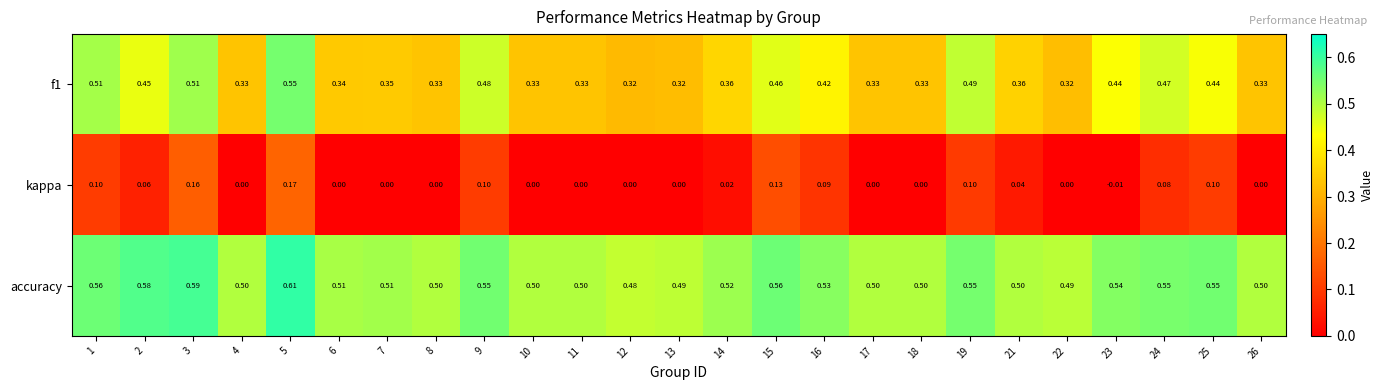

Is the value of accuracy at 13 greater than the value of kappa at 25?

Yes